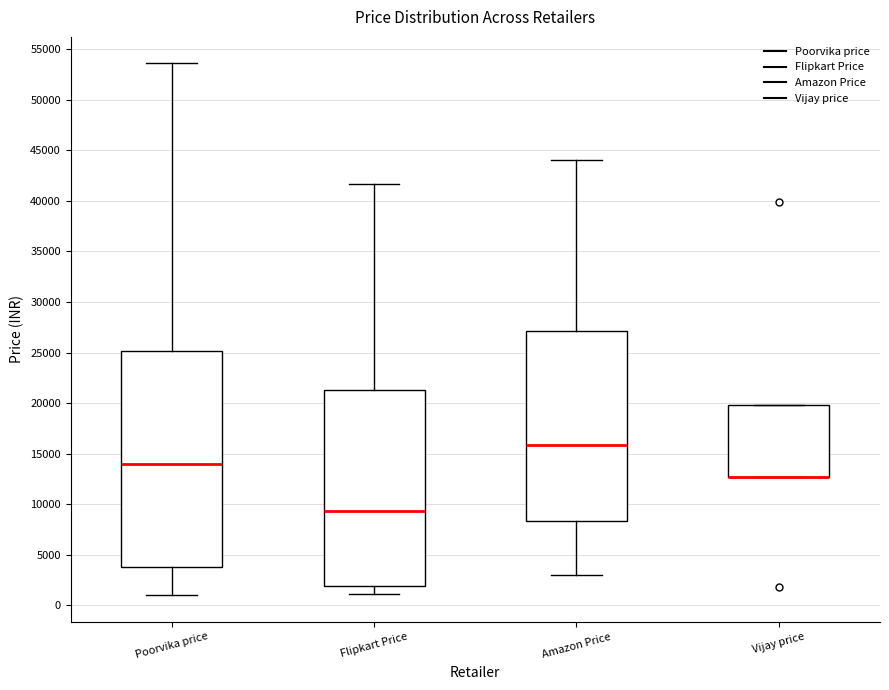

Reading left to right, transcribe this box plot: for each box, give where its median line is, the range the box spans, and where its two whiskers end, as read against the y-axis. The values are not printed on the chart, so give them approximately, as read against the axis.

Poorvika price: median 14000, box 4000 to 25000, whiskers 1000 to 53500
Flipkart Price: median 9500, box 2000 to 21500, whiskers 1000 to 41500
Amazon Price: median 16000, box 8500 to 27000, whiskers 3000 to 44000
Vijay price: median 12500 (drawn on the box's lower edge), box 12500 to 20000, whiskers 12500 to 20000